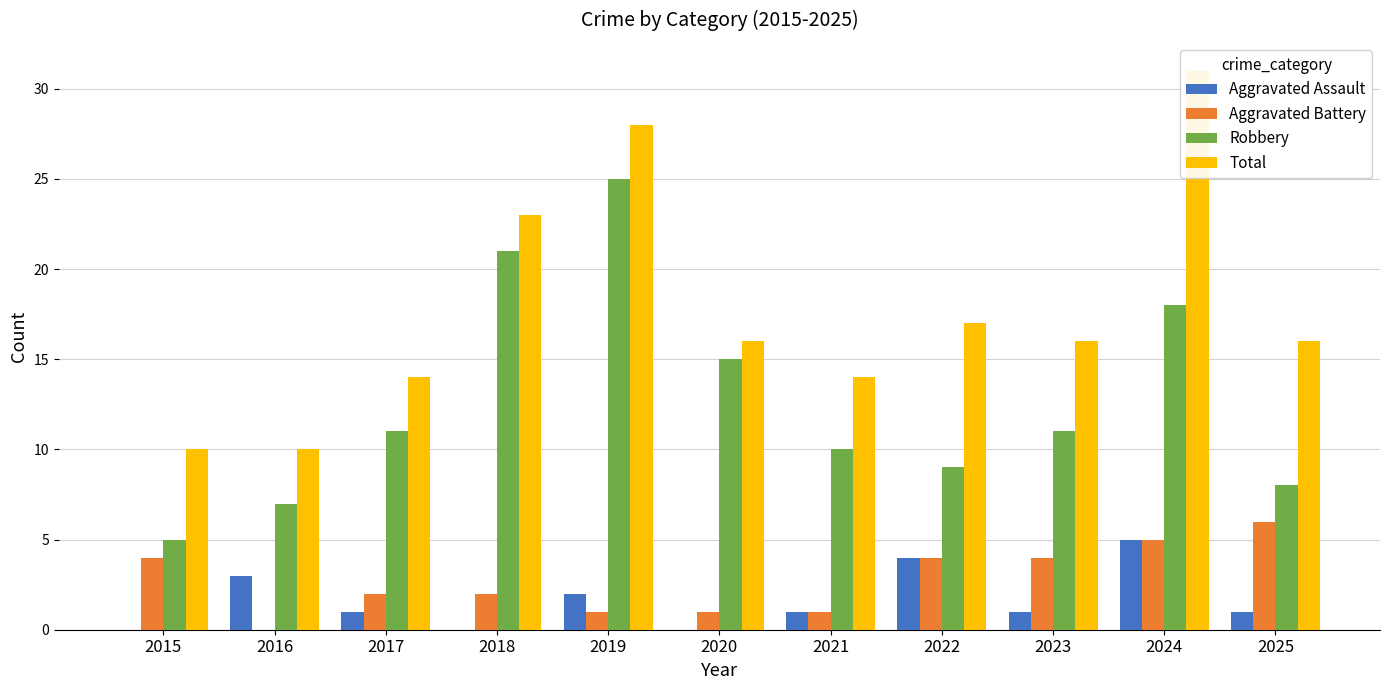

Rank the categories by Robbery value from highest to lowest.

2019, 2018, 2024, 2020, 2017, 2023, 2021, 2022, 2025, 2016, 2015